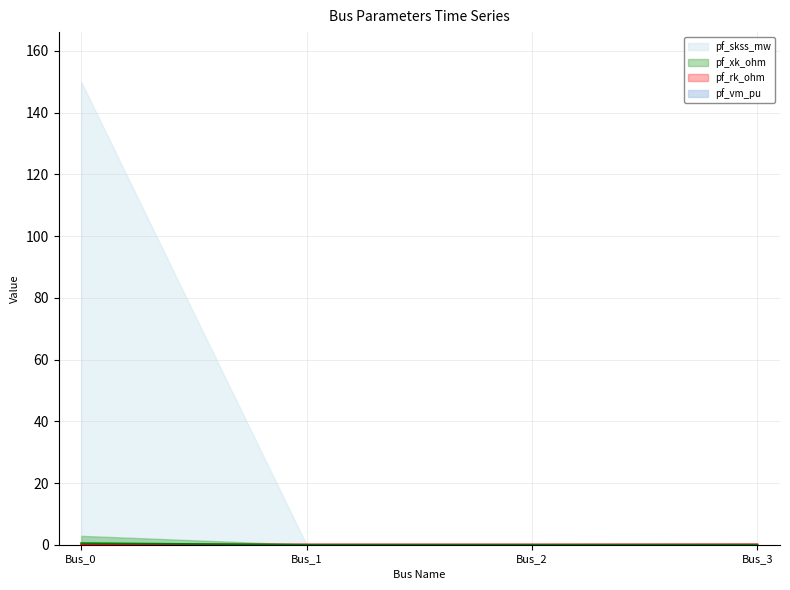

True or false: pf_skss_mw and pf_vm_pu cross at least once.

True